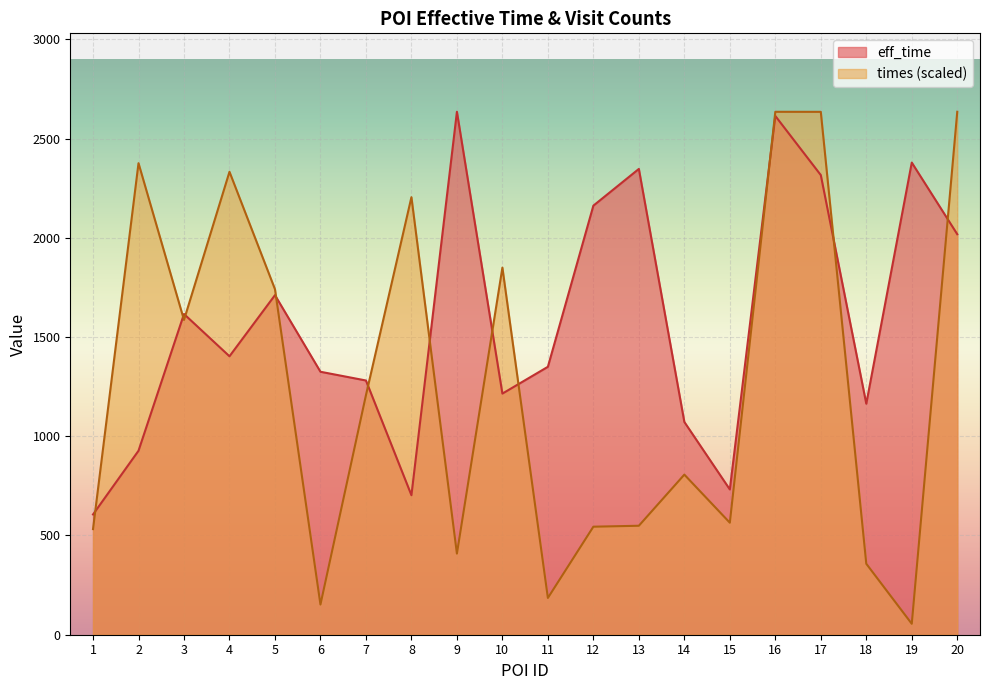

True or false: eff_time has a value of 2347.0 at 13.

True